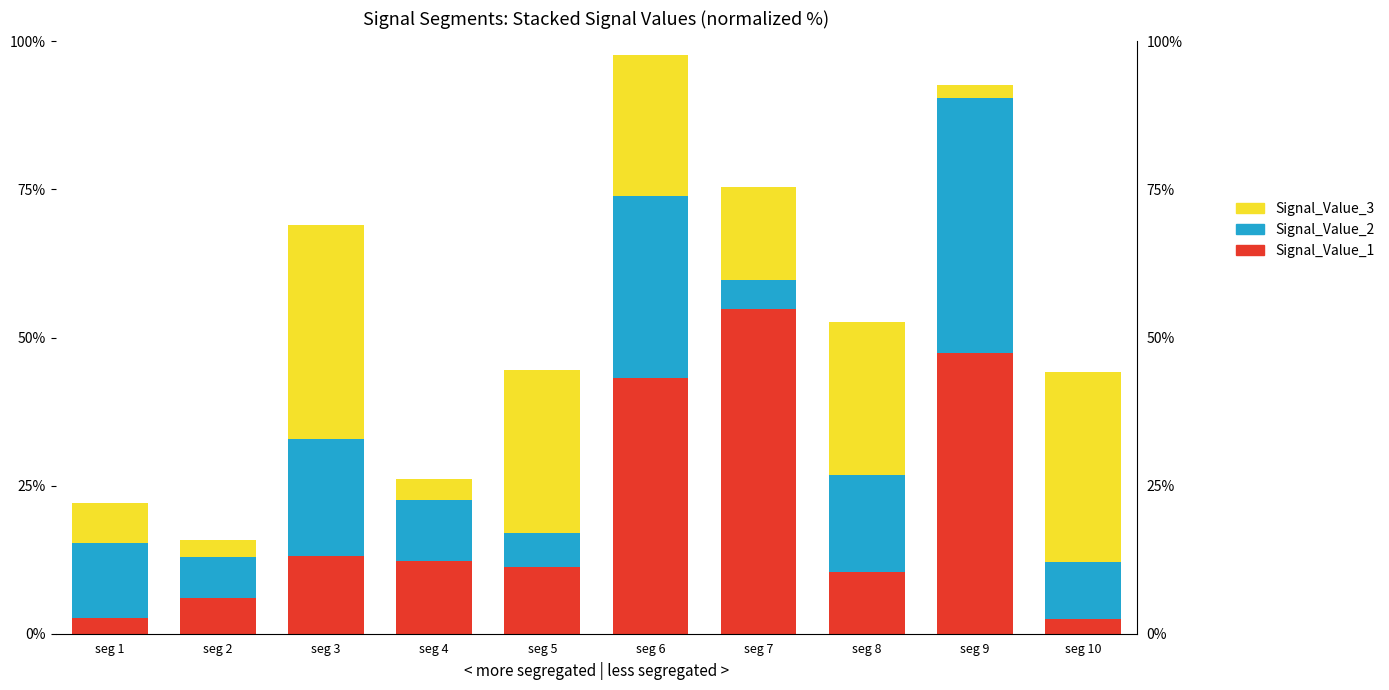

At which label is Signal_Value_1 closest to 28?

seg 3